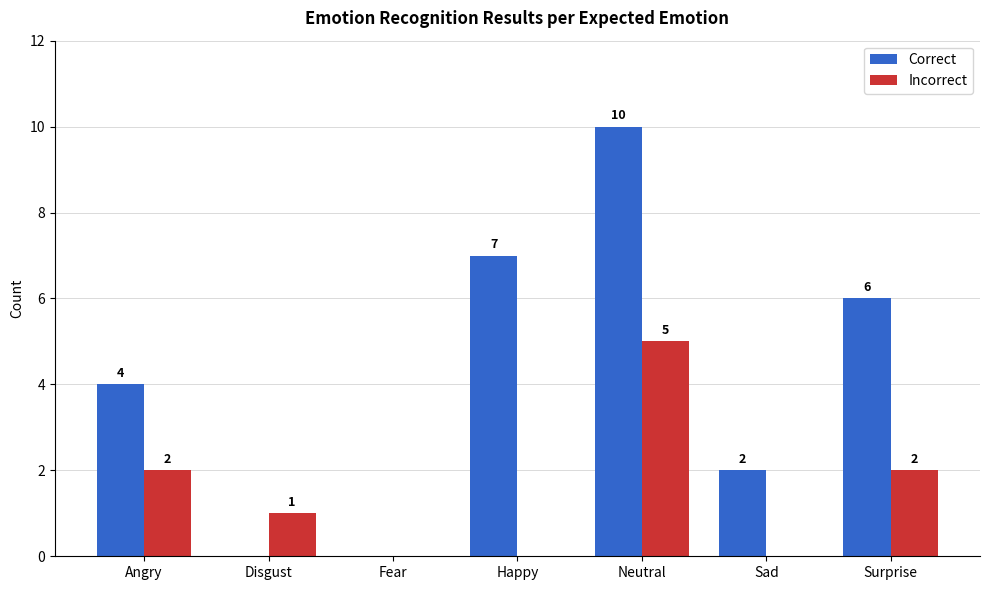

How many groups of bars are there?

7